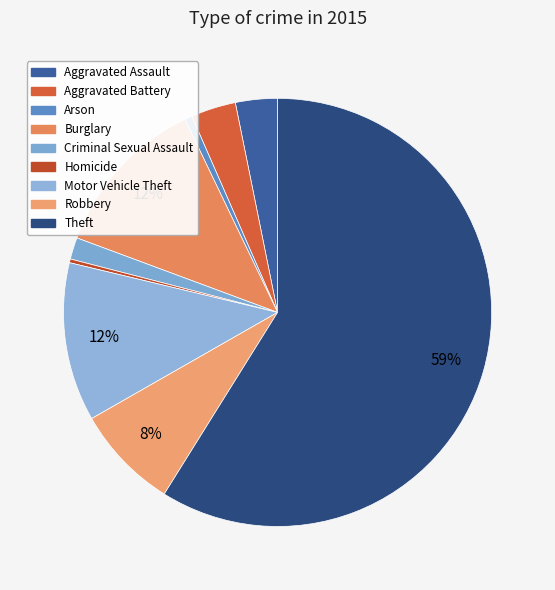

What is the ratio of the value at Homicide to the value at Arson?

0.5